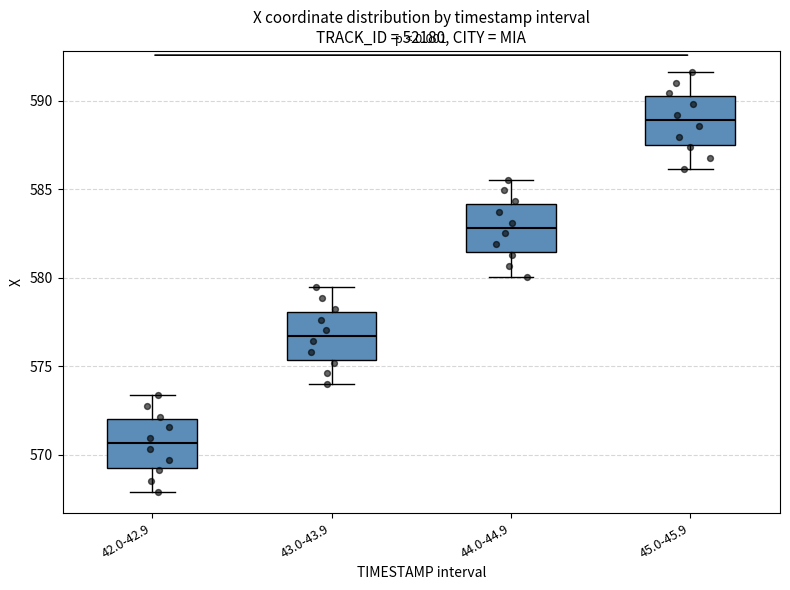

Reading left to right, transcribe this box plot: for each box, give where its median line is, the range the box spans, and where its two whiskers end, as read against the y-axis. The values are not printed on the chart, so give them approximately, as read against the axis.

42.0-42.9: median 570.5, box 569.5 to 572.0, whiskers 568.0 to 573.5
43.0-43.9: median 576.5, box 575.5 to 578.0, whiskers 574.0 to 579.5
44.0-44.9: median 583.0, box 581.5 to 584.0, whiskers 580.0 to 585.5
45.0-45.9: median 589.0, box 587.5 to 590.0, whiskers 586.0 to 591.5